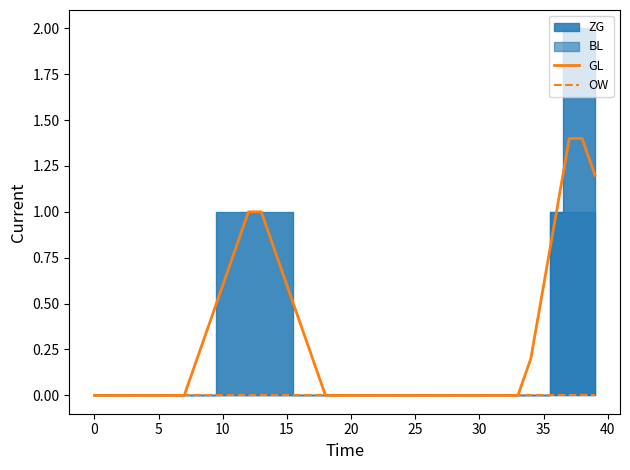

What is the highest value of the GL series?

1.4